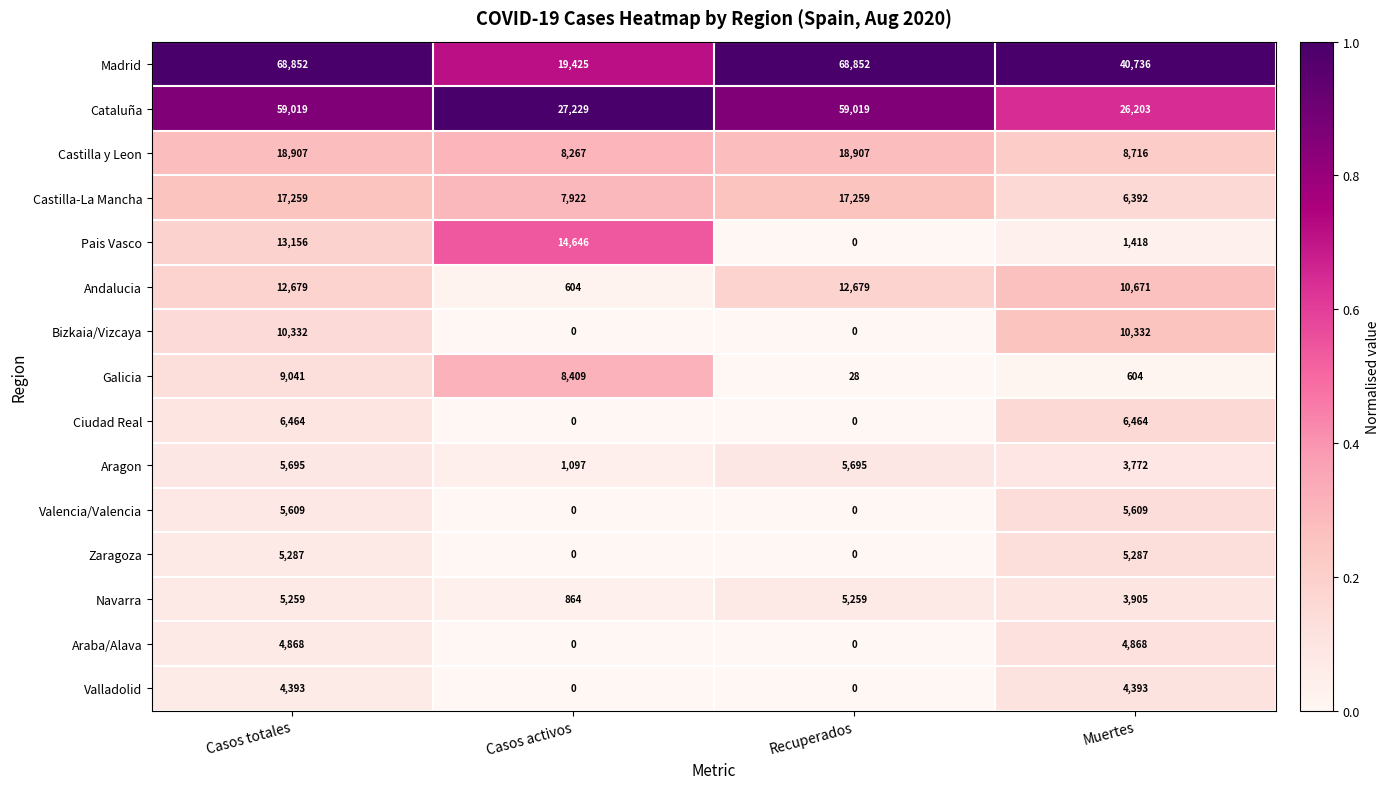

List the series in order of their peak value, highest first.

Madrid, Cataluña, Castilla y Leon, Castilla-La Mancha, Pais Vasco, Andalucia, Bizkaia/Vizcaya, Galicia, Ciudad Real, Aragon, Valencia/Valencia, Zaragoza, Navarra, Araba/Alava, Valladolid